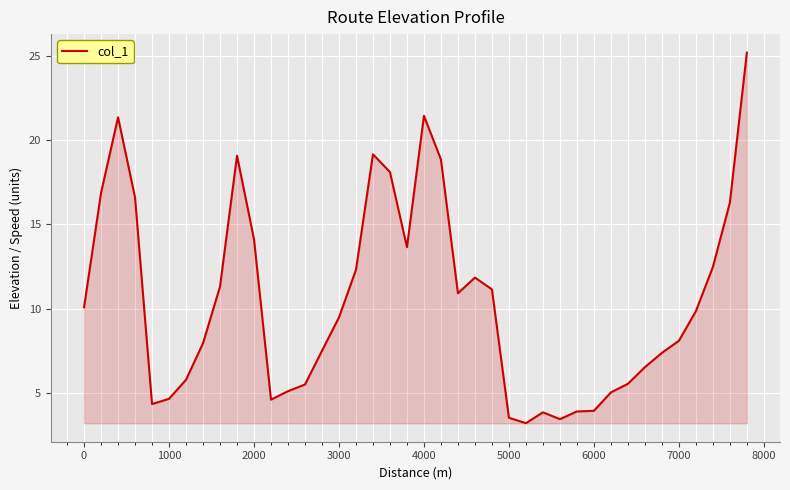

How many categories are shown in the chart?

40